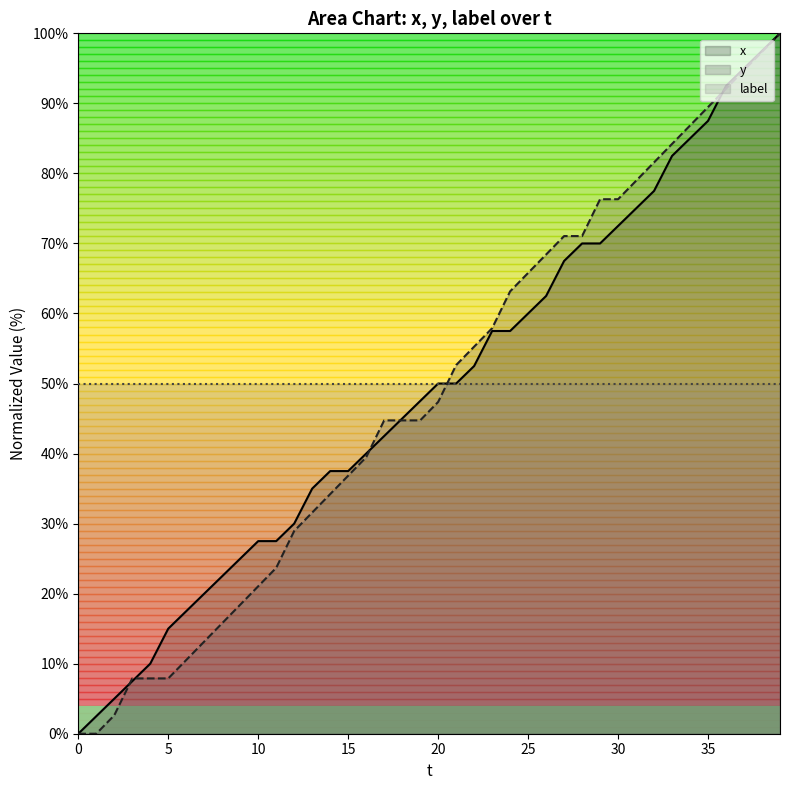

The value of x at 10 is 27.5. True or false?

True